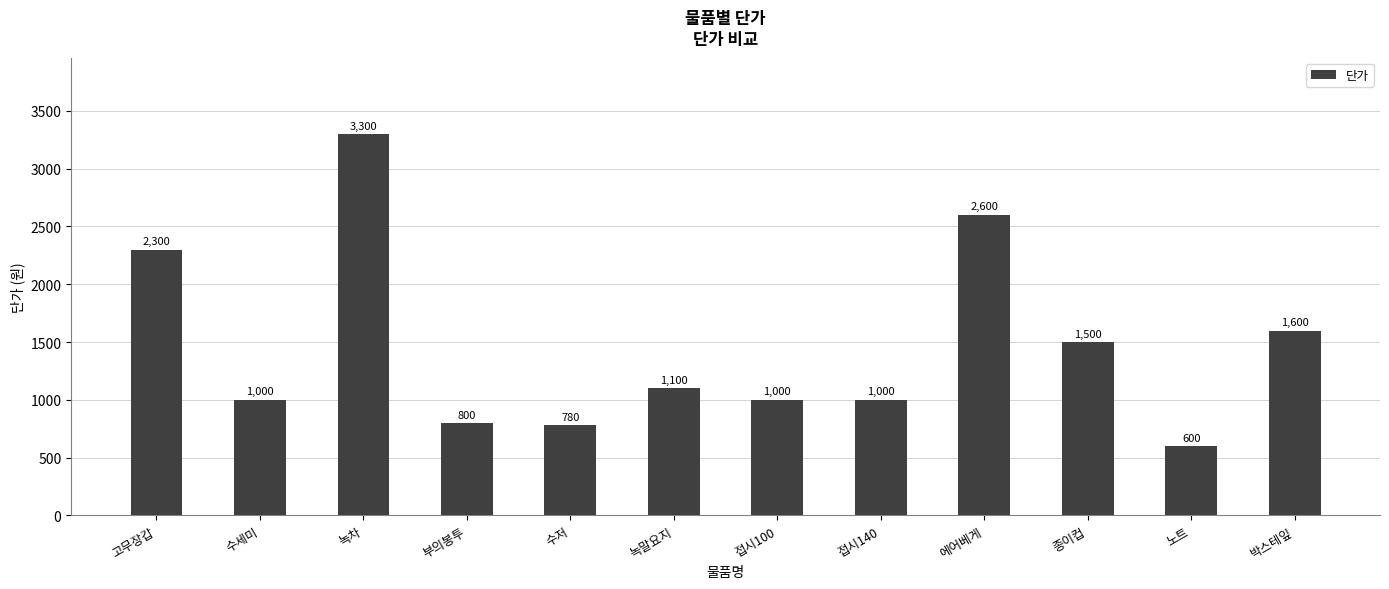

At which label does the data first exceed 1100?

고무장갑